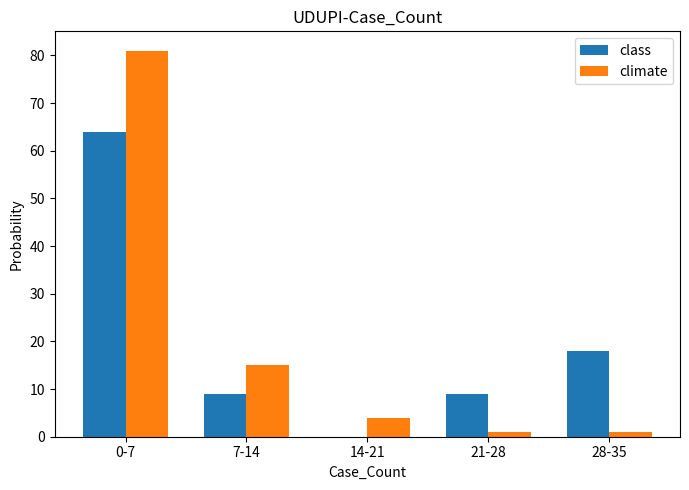

Which category has the highest value in the climate series?

0-7